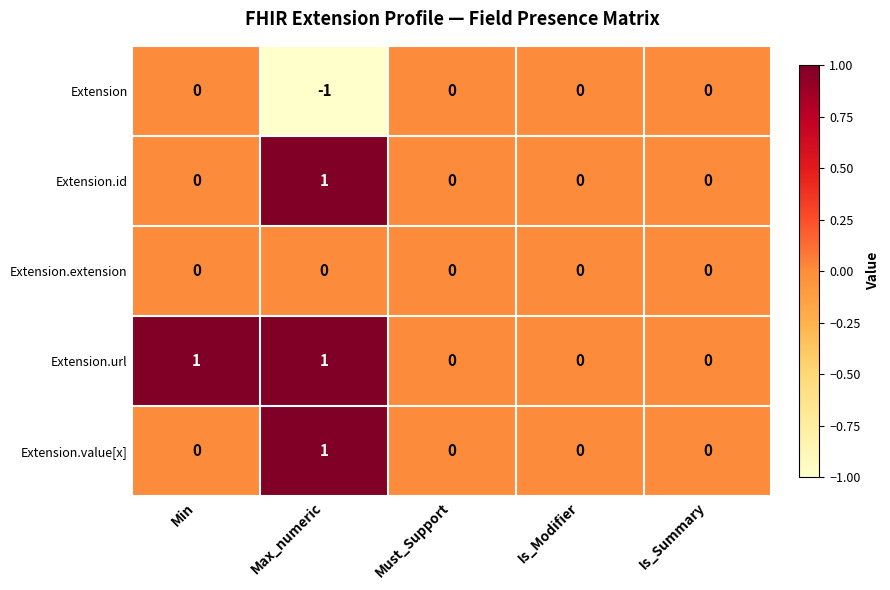

The Extension series shows -1 at Min. True or false?

False